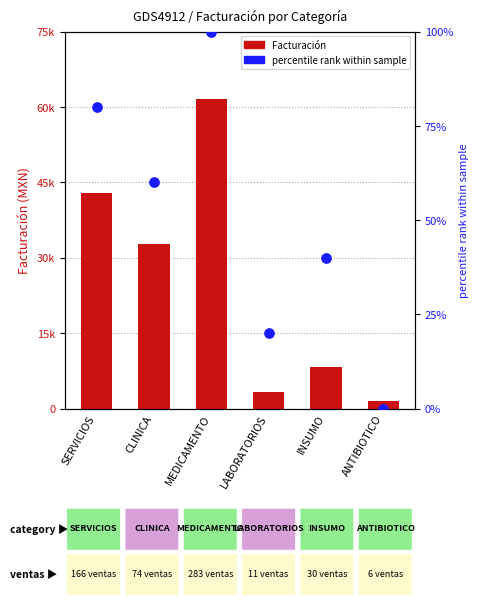

At which category is the sum across all series the highest?

MEDICAMENTO